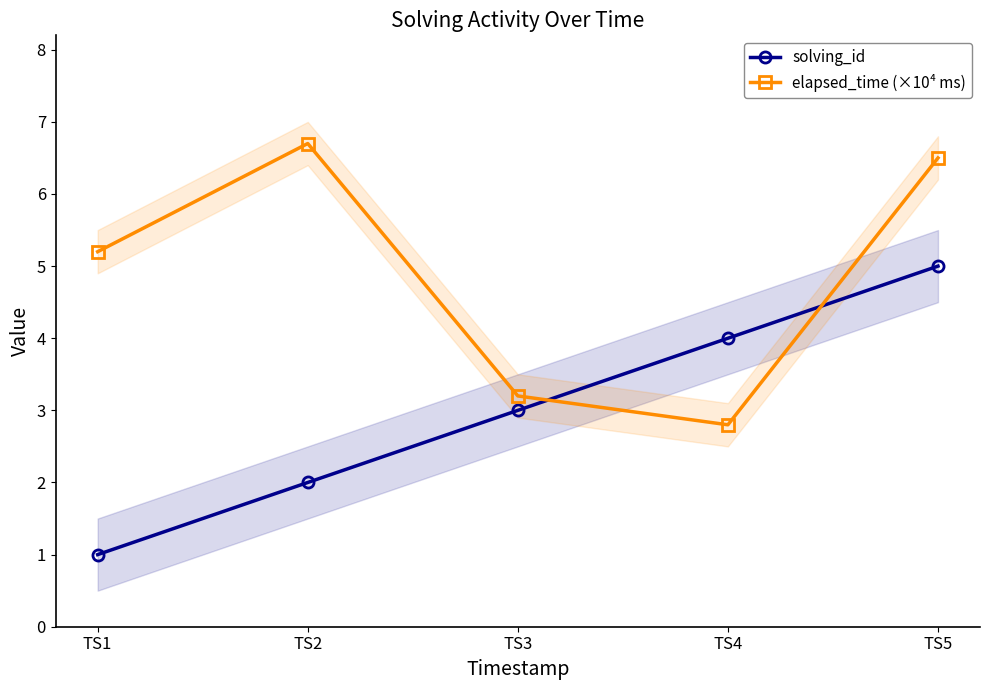

What is the value of the solving_id point at the 5th from the left?

5.0